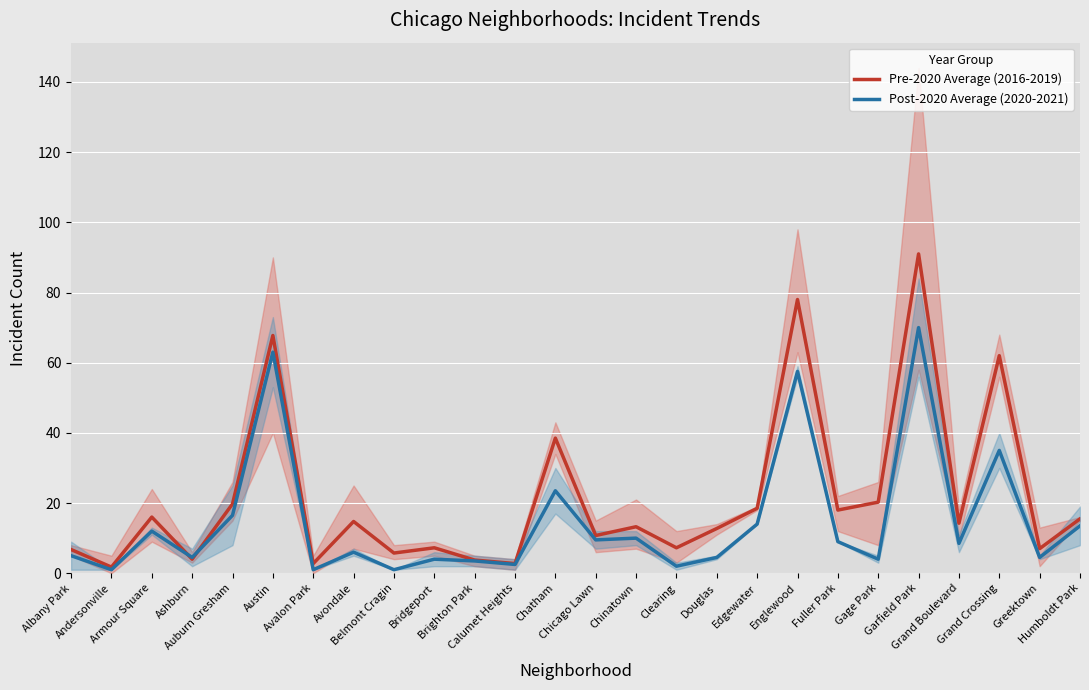

Where does the Pre-2020 Average (2016-2019) series first go above 14?

Armour Square